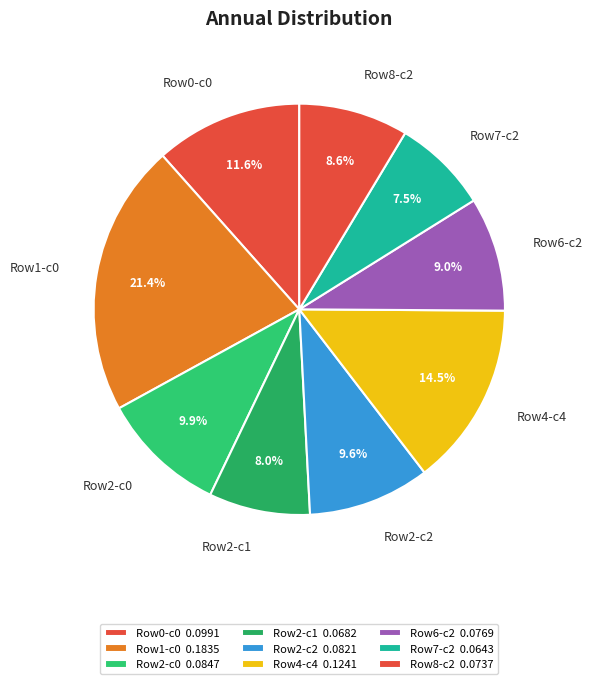

What is the total percentage of Row0-c0 and Row7-c2?

19.1%